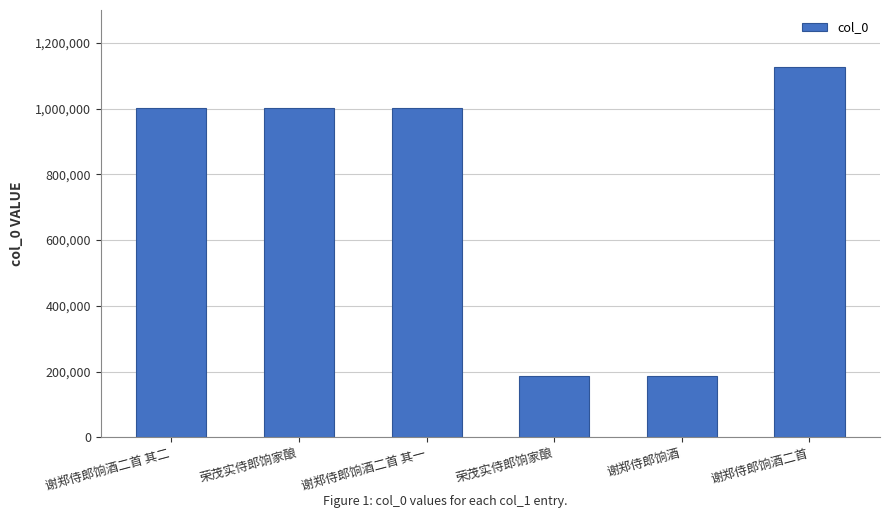

How many distinct data groups are displayed?

1